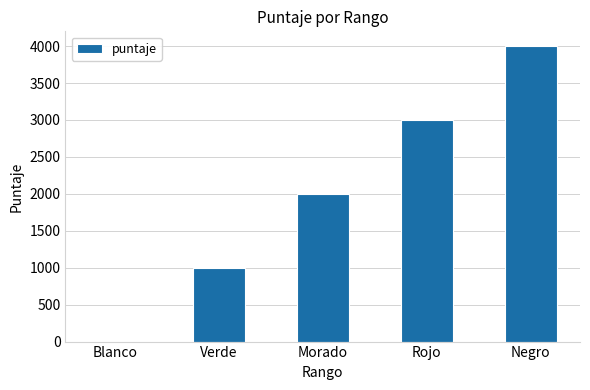

Read the value at Negro.

4000